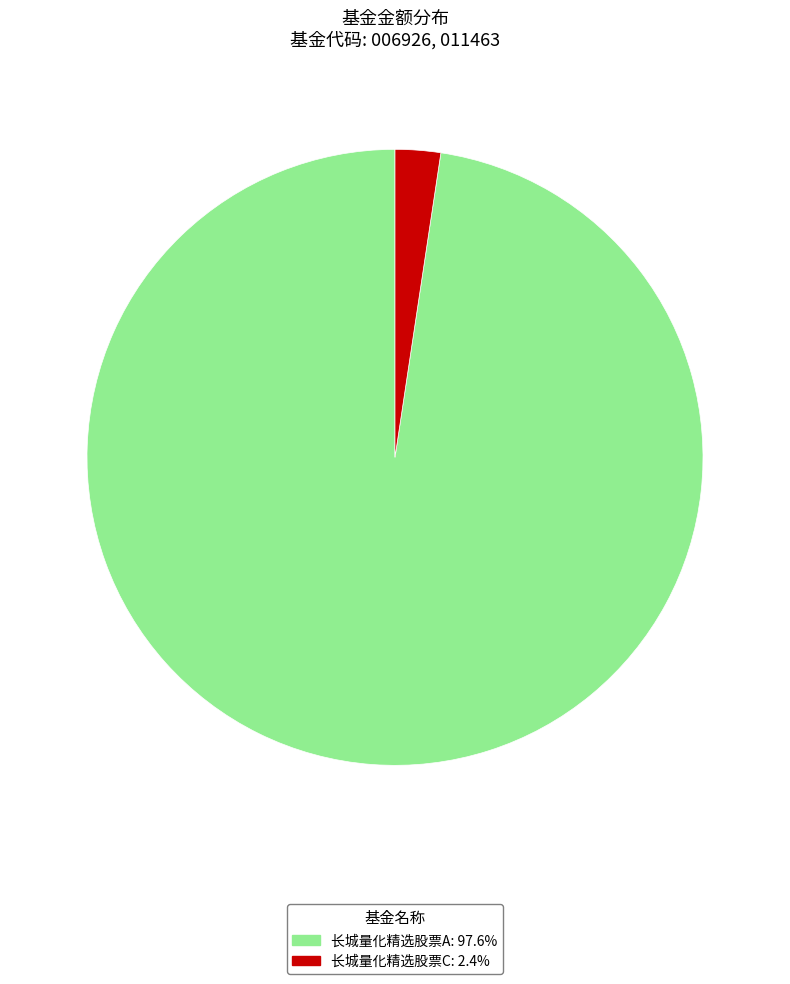

Combined, do 长城量化精选股票A: 97.6% and 长城量化精选股票C: 2.4% account for over 50%?

Yes